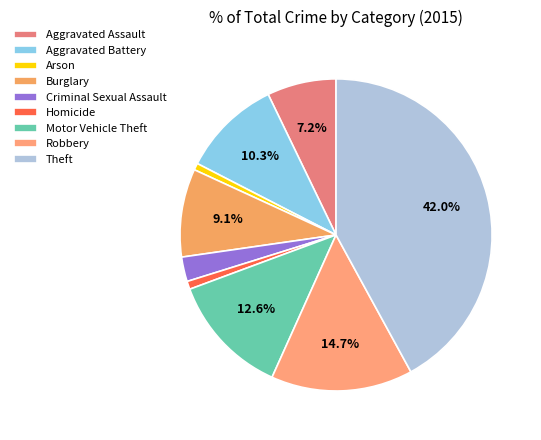

Rank the categories by value from lowest to highest.

Arson, Homicide, Criminal Sexual Assault, Aggravated Assault, Burglary, Aggravated Battery, Motor Vehicle Theft, Robbery, Theft